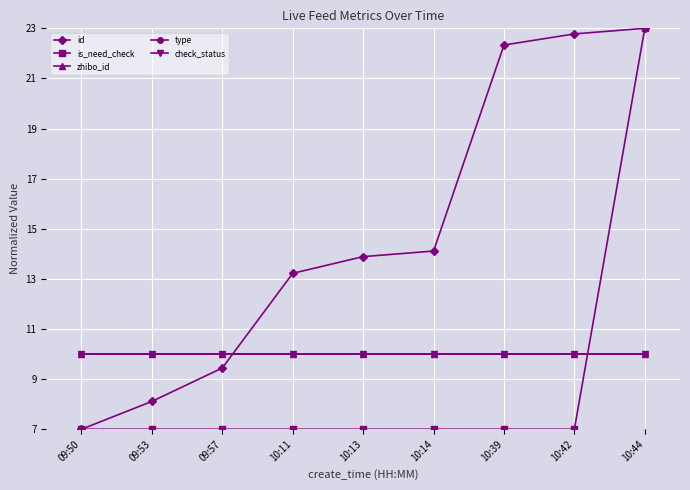

Does the chart have visible grid lines?

Yes